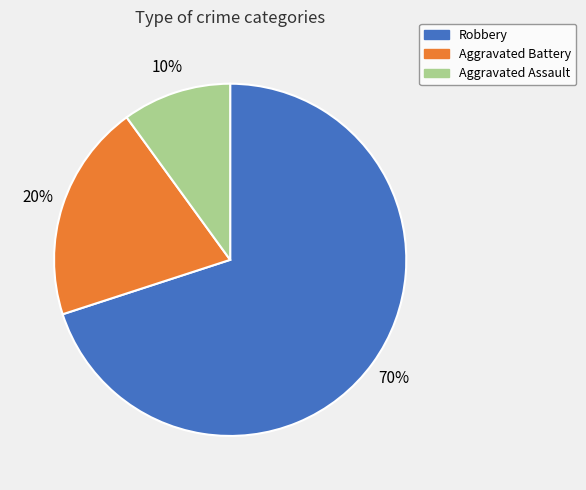

Rank the categories by value from lowest to highest.

Aggravated Assault, Aggravated Battery, Robbery